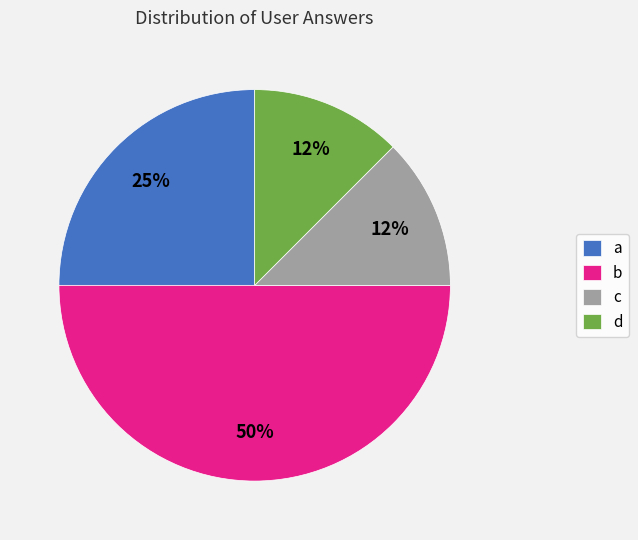

Is it true that c is 12% of the pie?

True